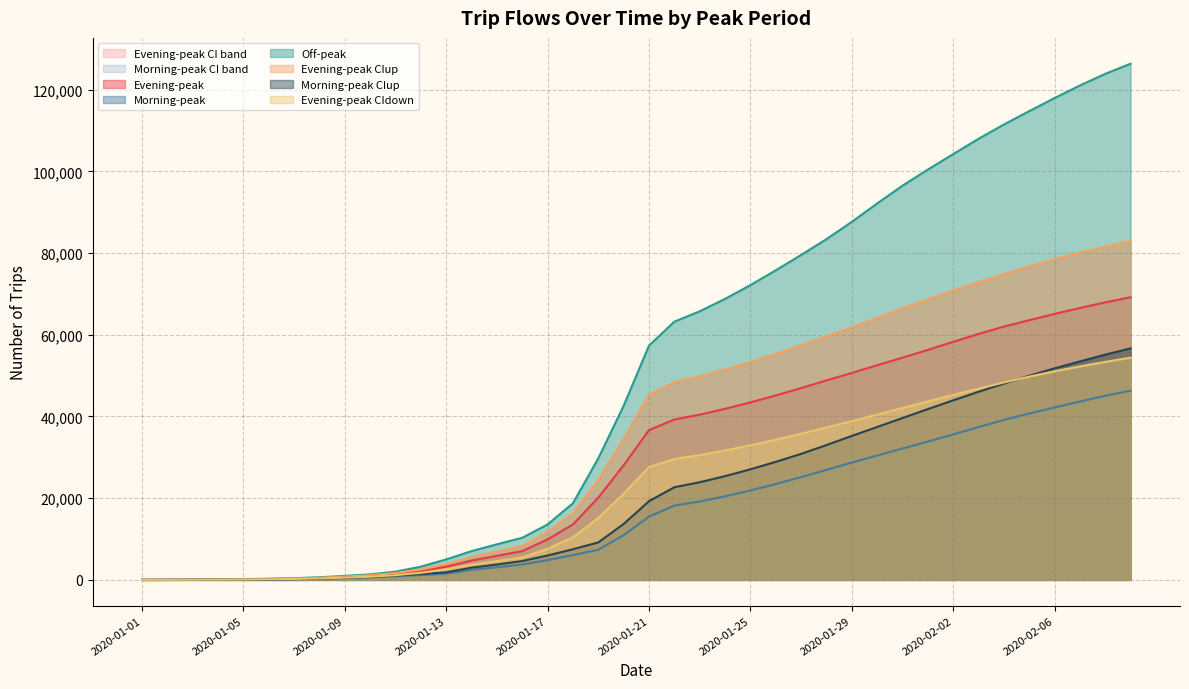

How many values in the 1-Evening-peak series are below 36671?

20